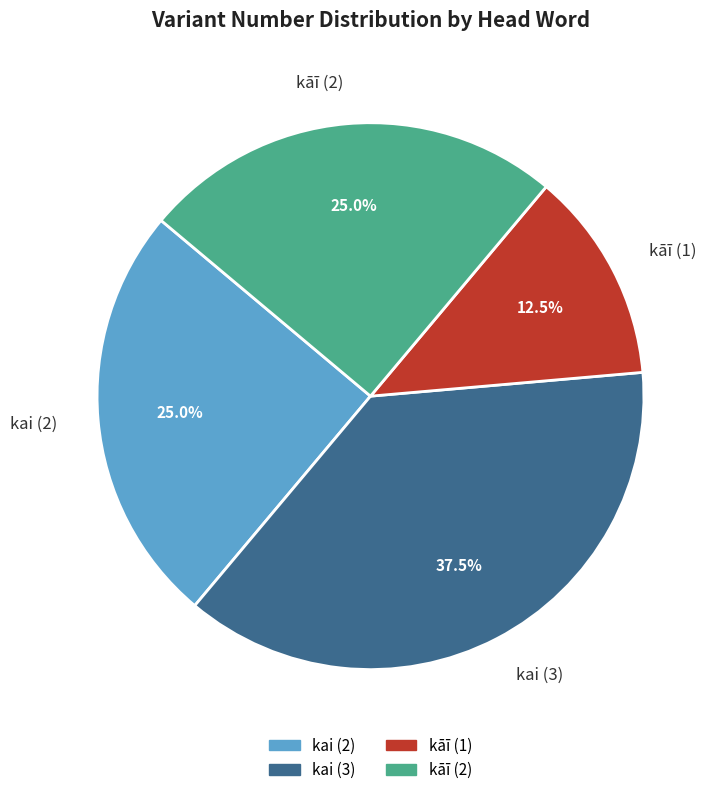

Does kai (3) account for over 50% of the chart?

No